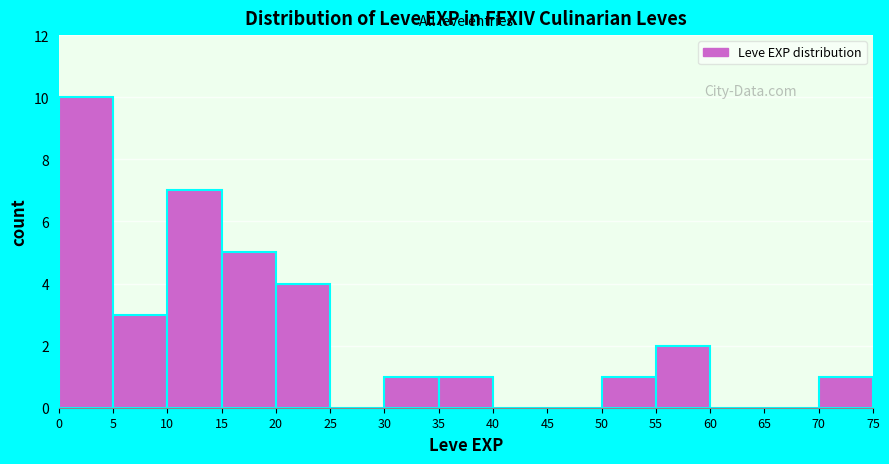

How tall is the bar that spans 70 to 75 on the x-axis? The values are not printed on the chart, so give them approximately, as read against the axis.

1